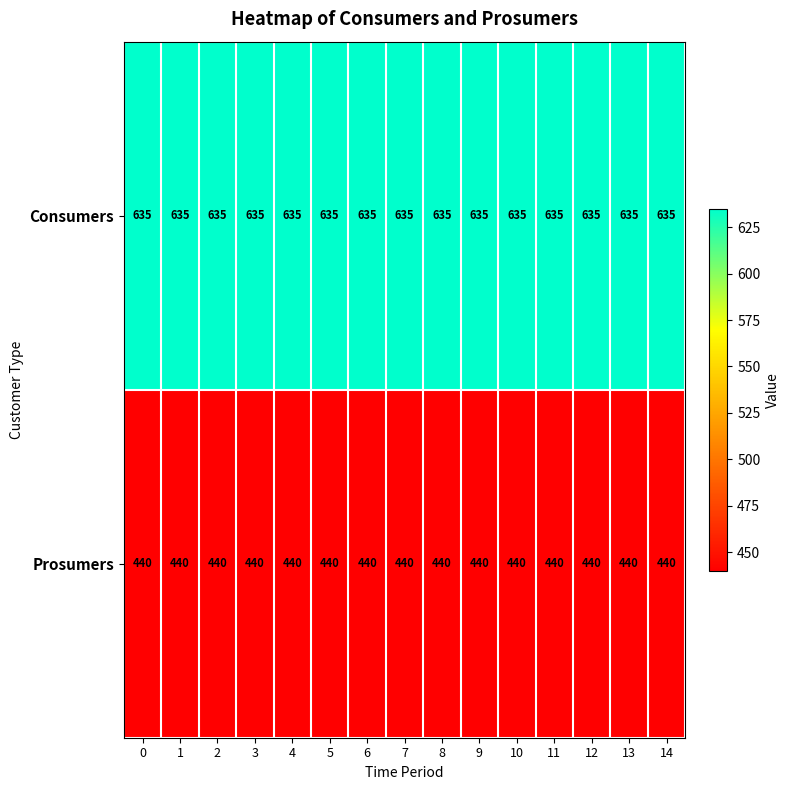

What is the difference between the highest and lowest values at 8?

195